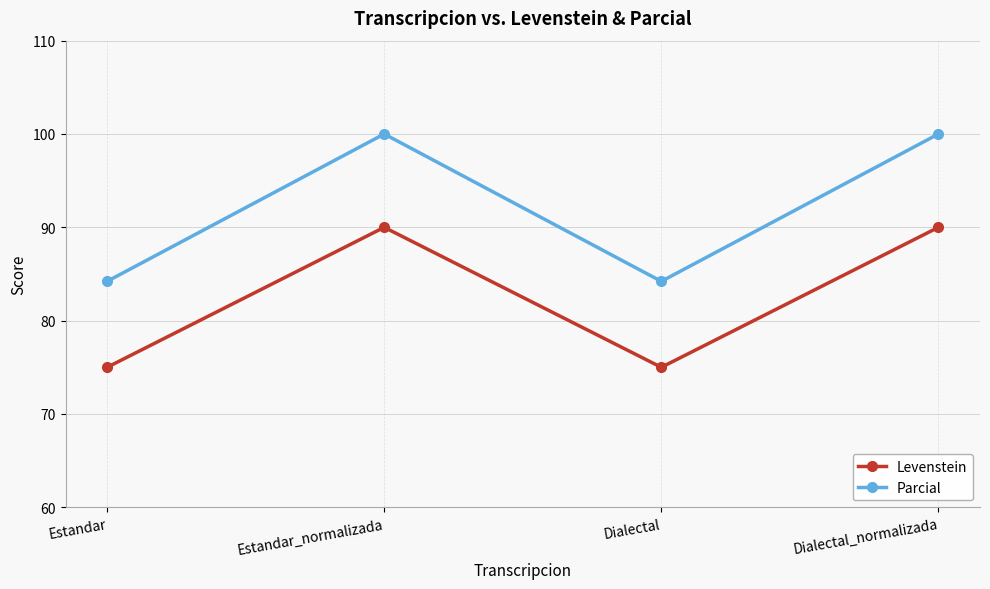

What is the lowest value of the Levenstein series?

75.0